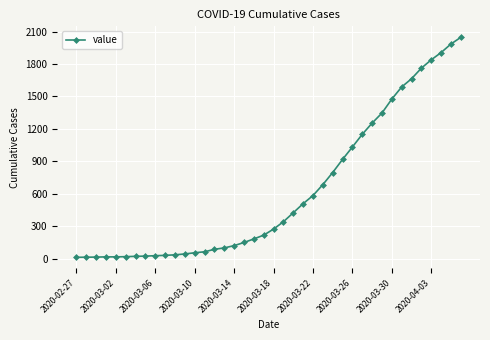

What is the difference between the second highest and second lowest values?

1971